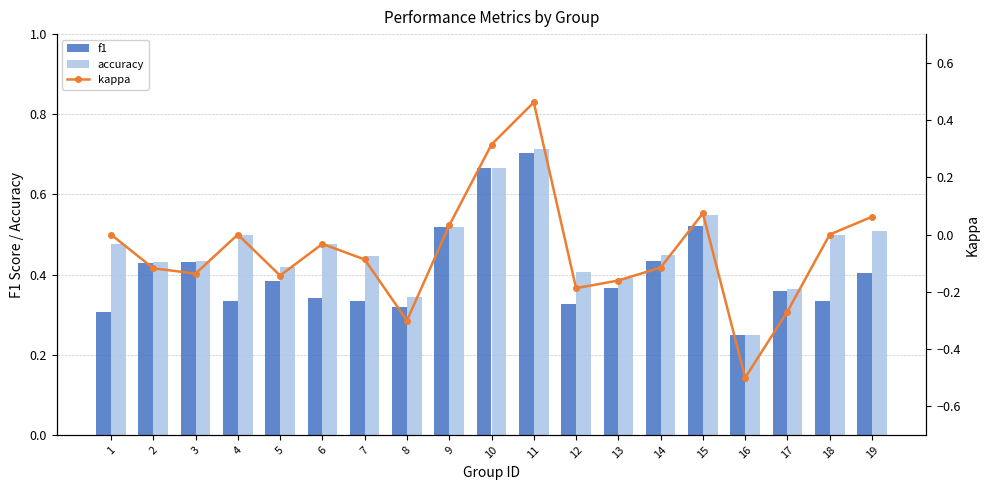

What is the average value of the f1 series?

0.4